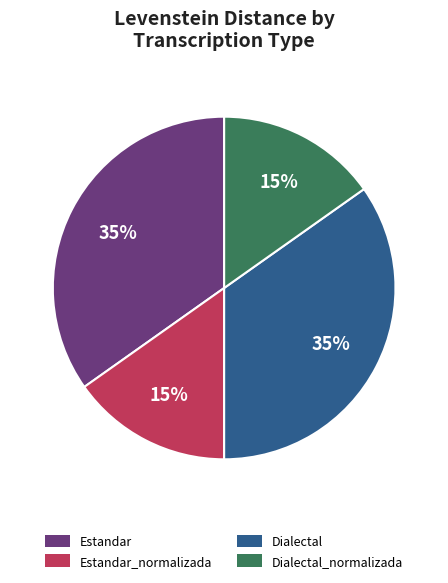

Is there any slice that represents more than half of the pie?

No